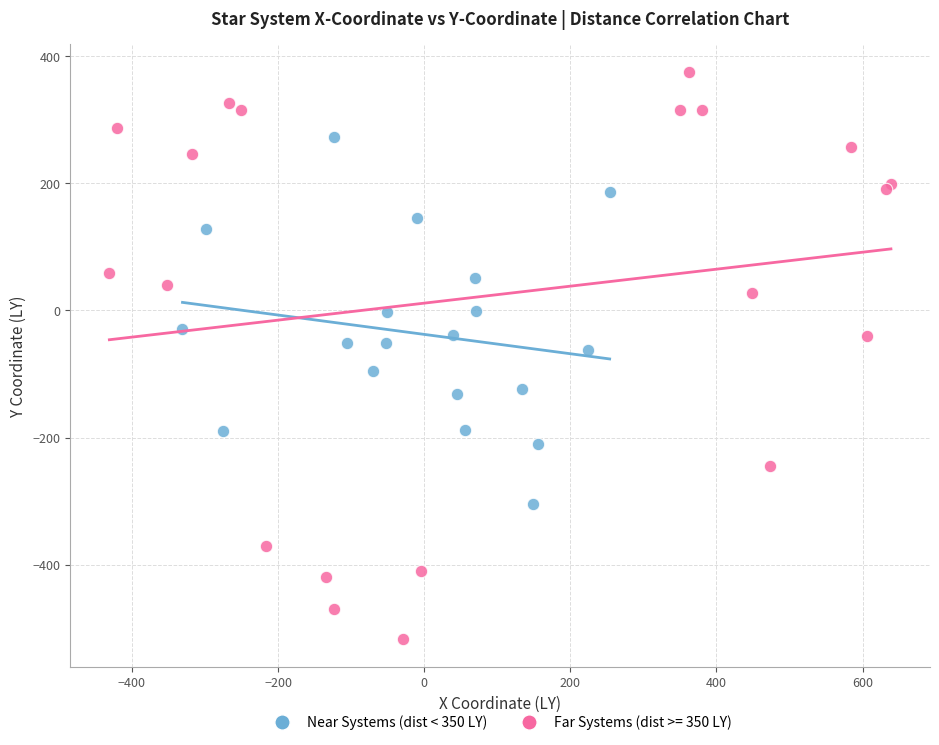

Which series contains the lowest Y value?

Far Systems (dist >= 350 LY)